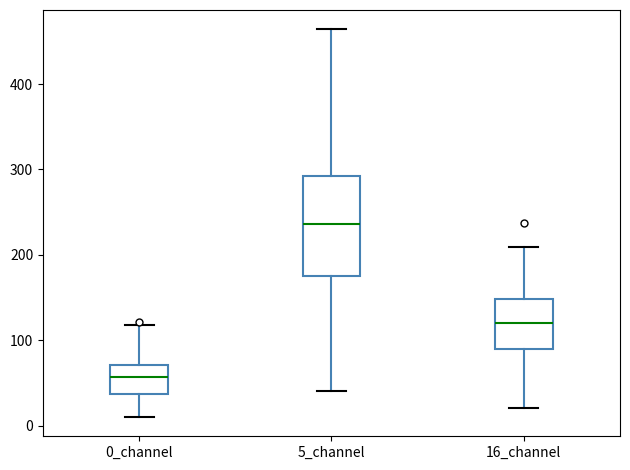

Where does the lower whisker of the box for 0_channel end on the y-axis? The values are not printed on the chart, so give them approximately, as read against the axis.

10